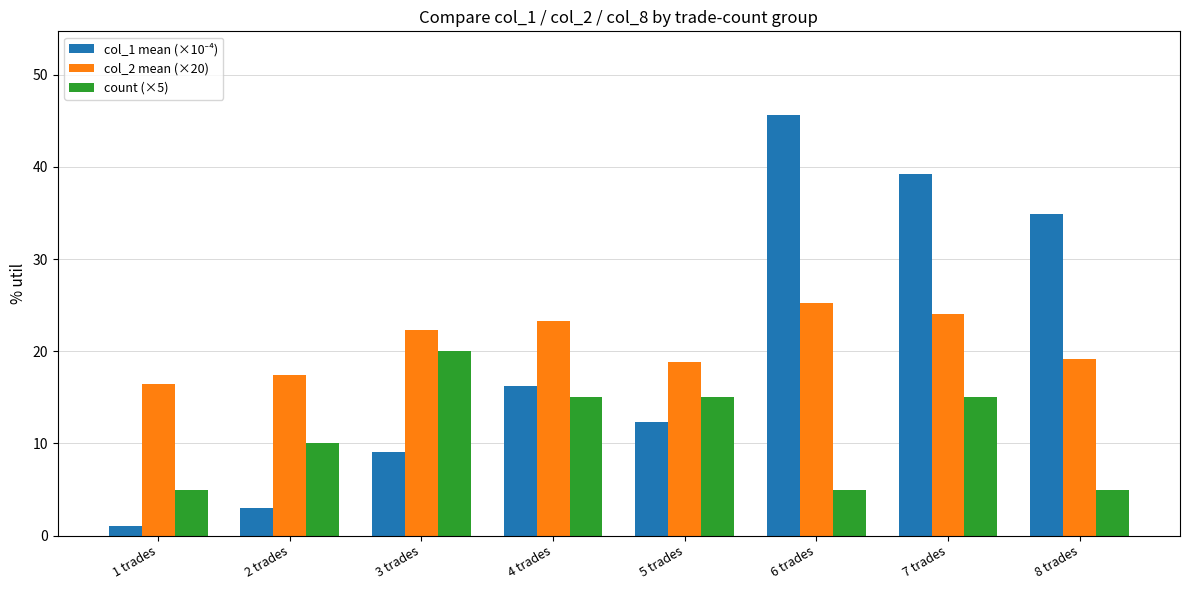

What is the sum of the col_2 mean (×20) values at 5 trades and 3 trades?

41.2